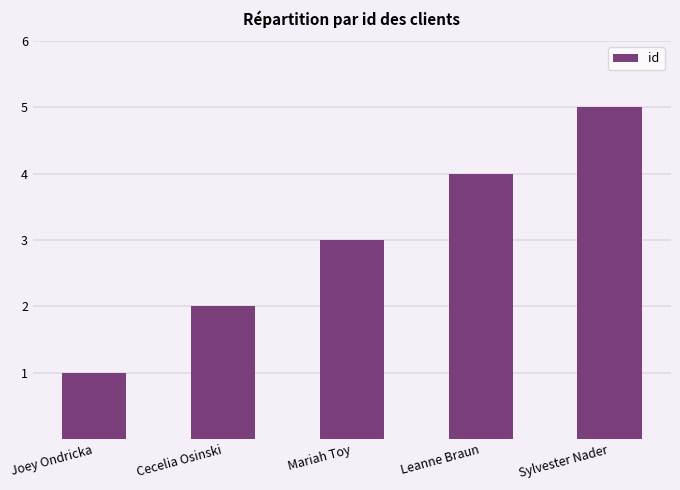

How many data points does each series have?

5